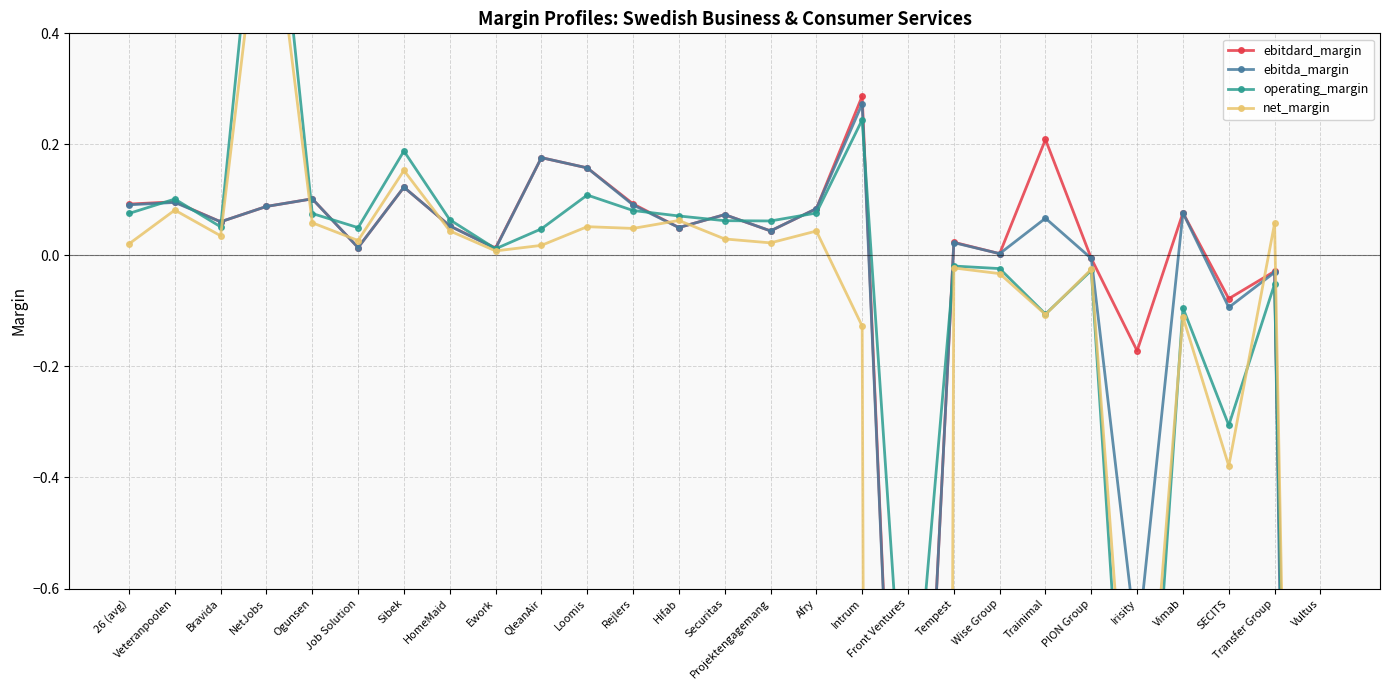

Between which two adjacent categories do net_margin and operating_margin first intersect?

Trainimal and PION Group